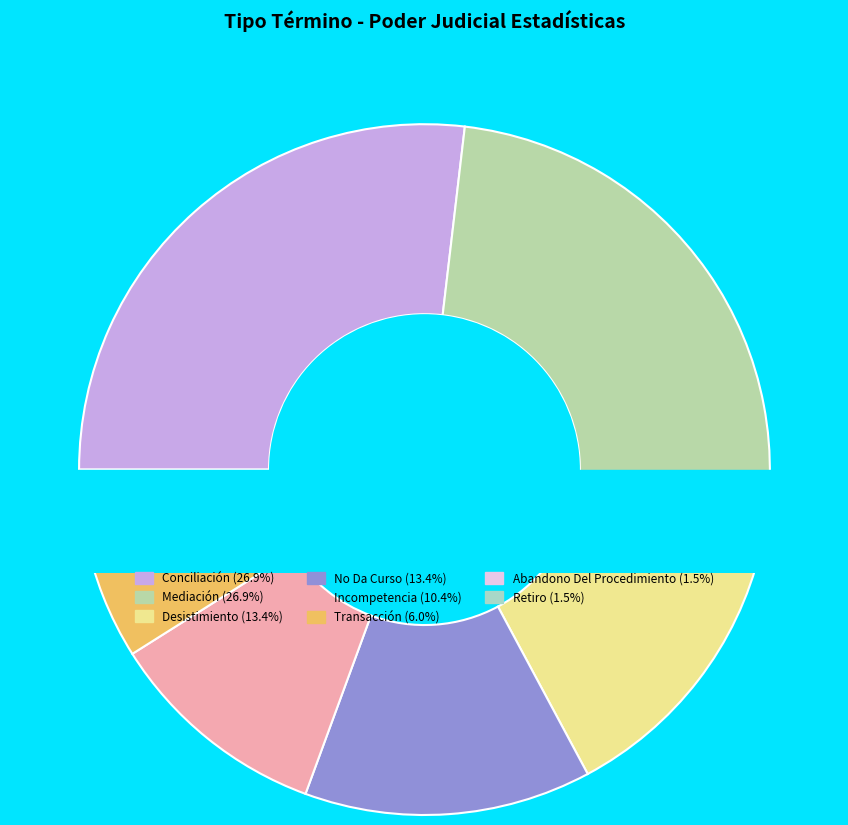

How many slices are in this pie chart?

8